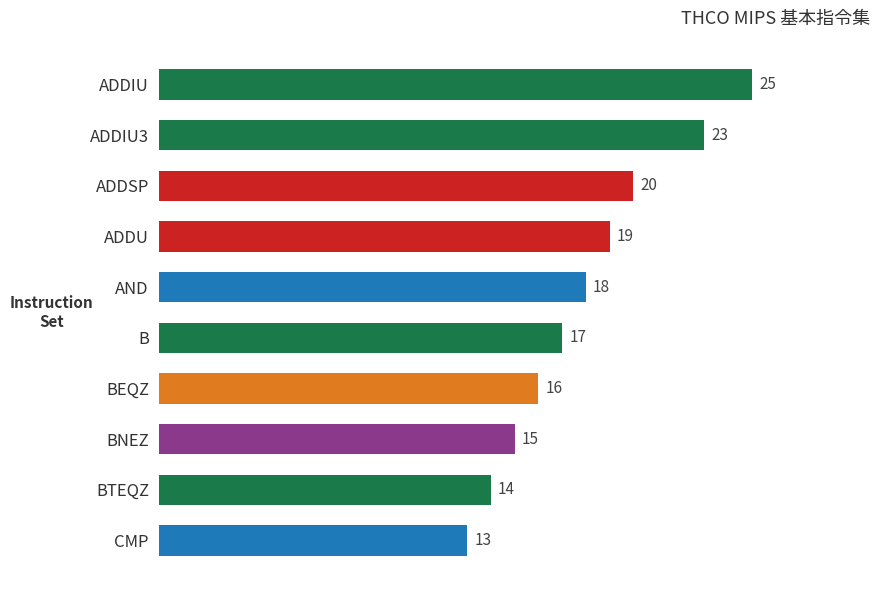

The chart shows a value of 23 at ADDIU3. True or false?

True